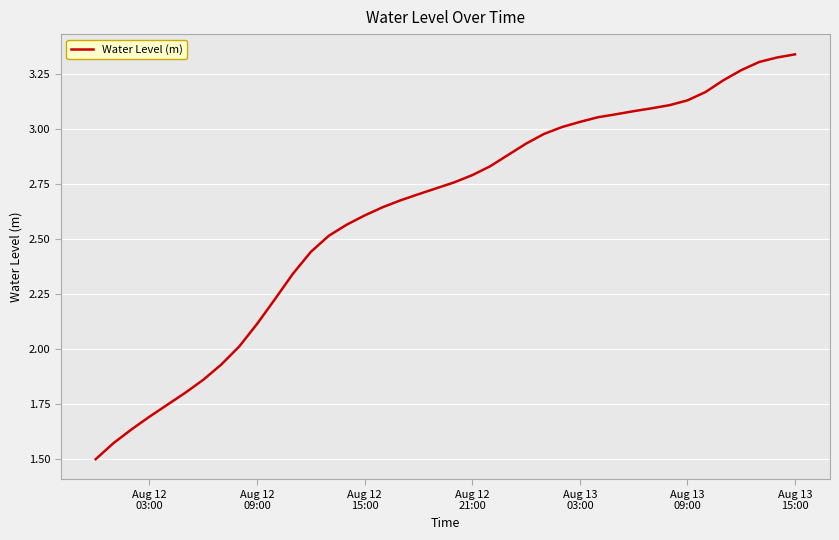

What is the difference between the maximum and minimum values?

1.8